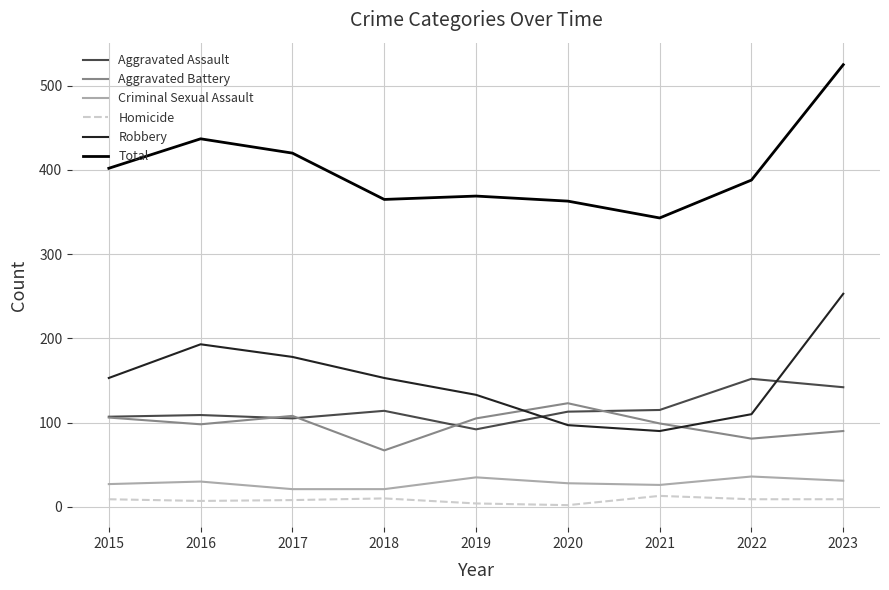

True or false: Criminal Sexual Assault and Robbery cross at least once.

False